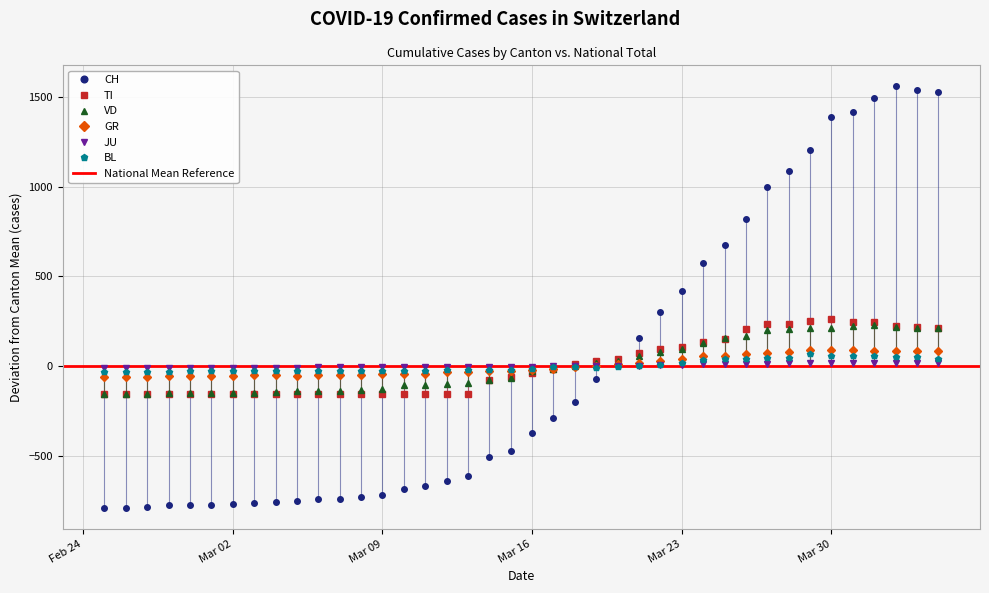

At how many categories does at least one series exceed 994?

9